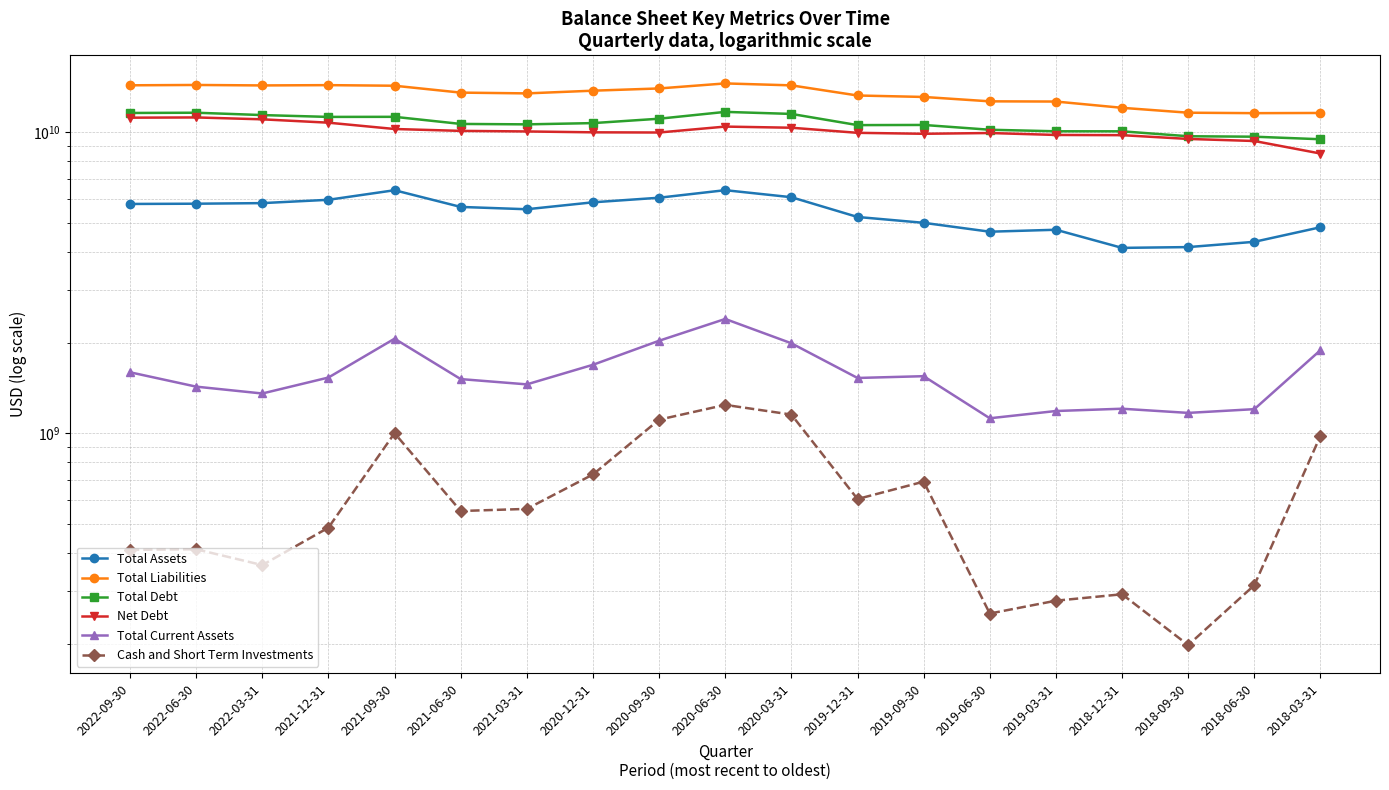

True or false: Total Assets has a value of 1548439866 at 2019-03-31.

False